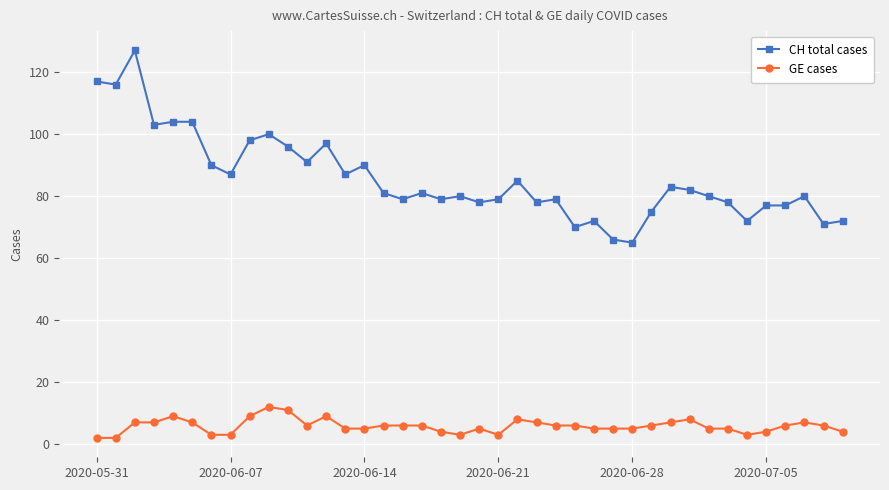

True or false: GE cases and CH total cases cross at least once.

False